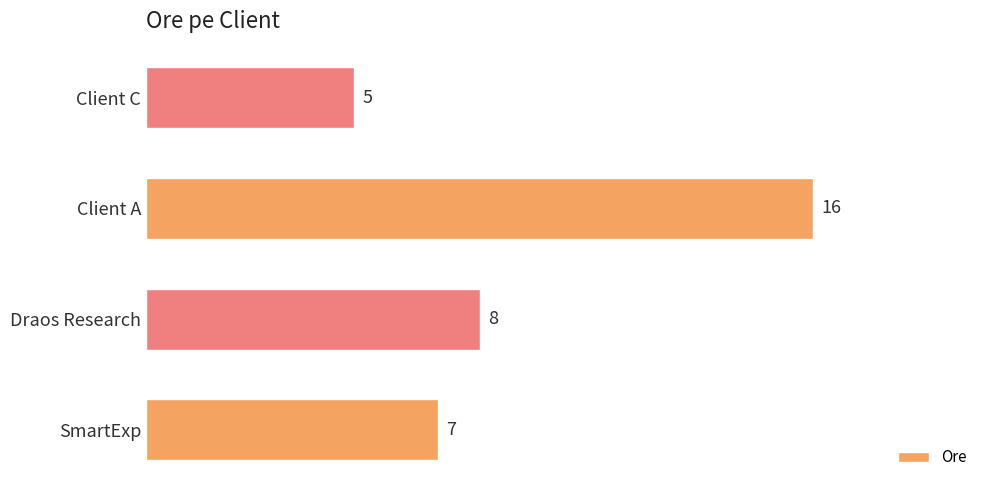

How many bars are there in total?

4